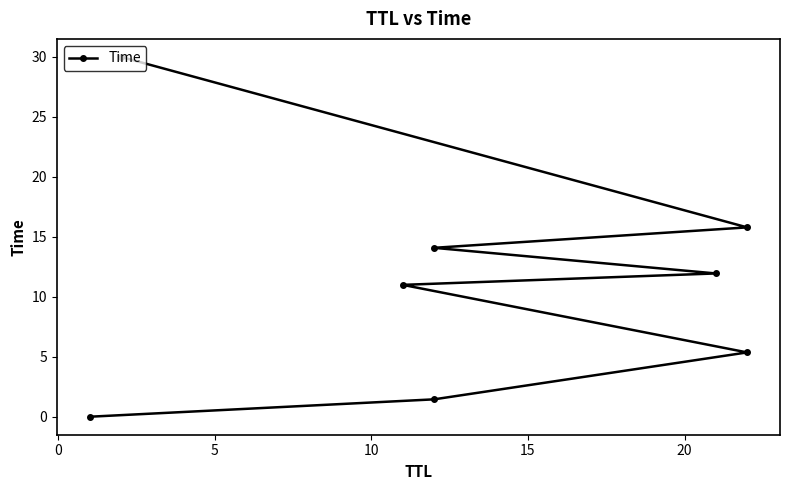

Is it true that the value at 5 is 2.2?

False